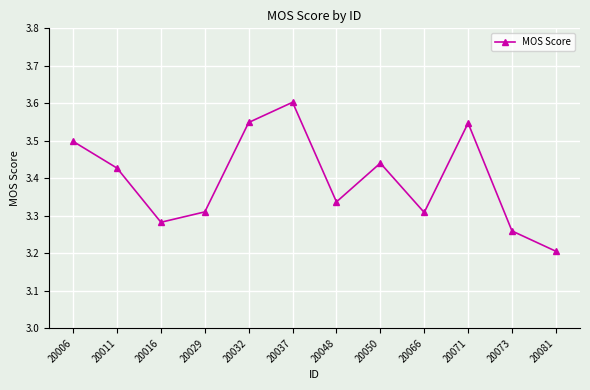

Count the values in the range 3 to 4.

12